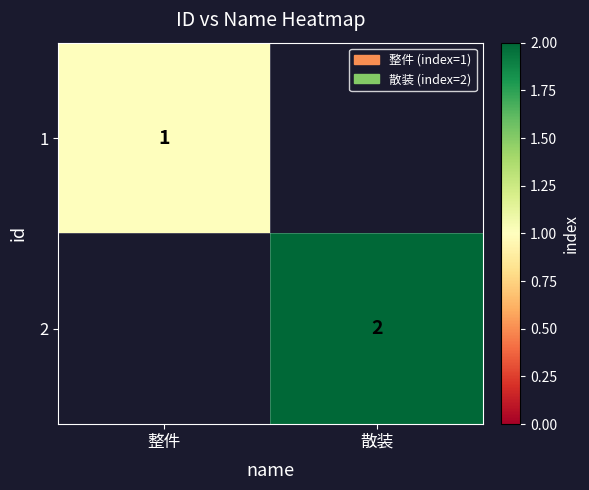

Is it true that 1 equals 1 at 整件?

True